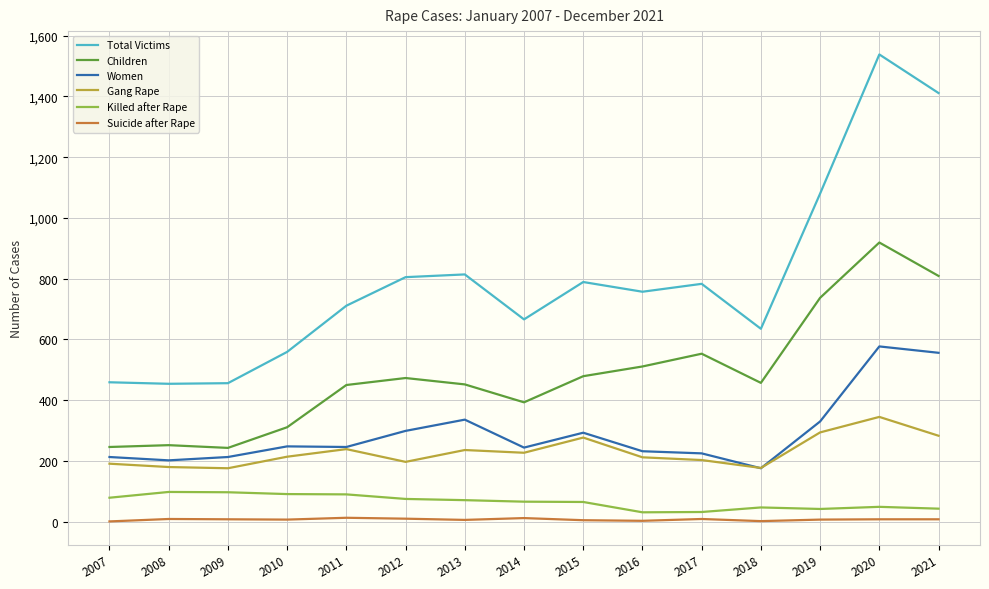

True or false: Children and Gang Rape intersect in this chart.

False